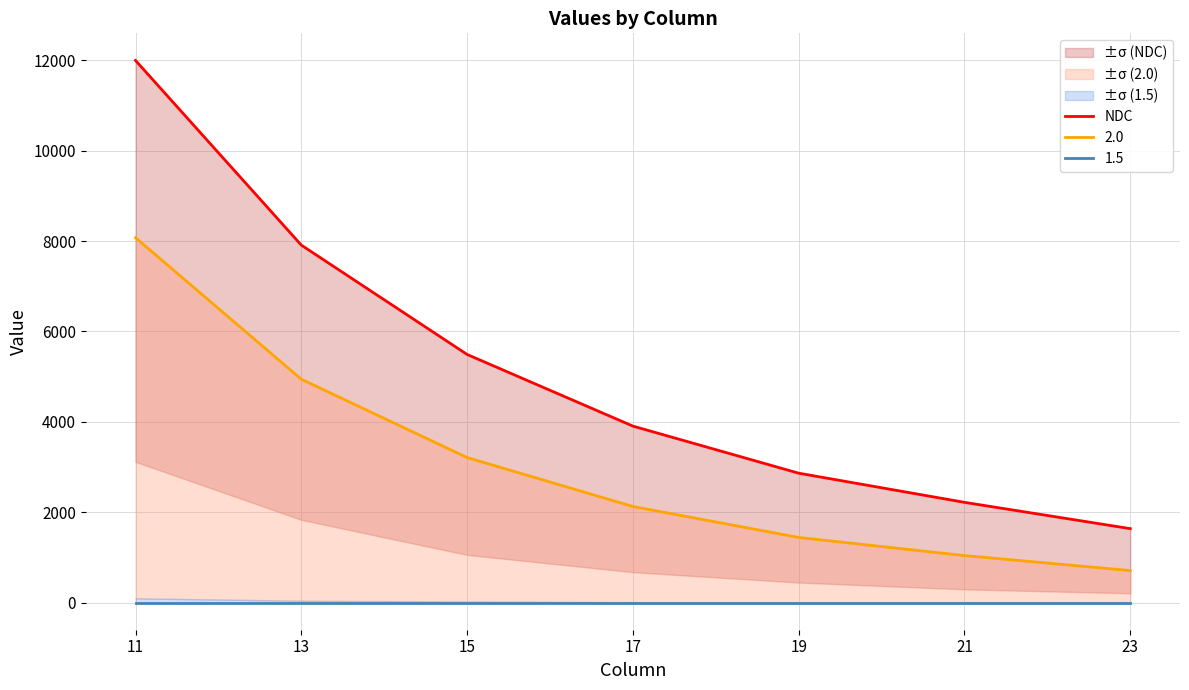

List the labels in order of value, smallest first.

23, 21, 19, 17, 15, 13, 11